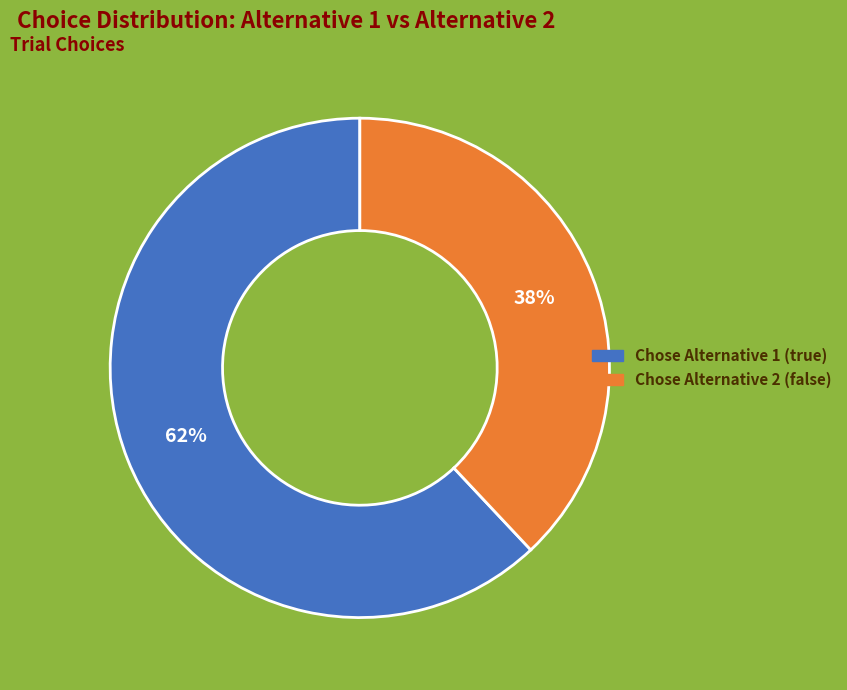

Does any single category account for the majority?

Yes